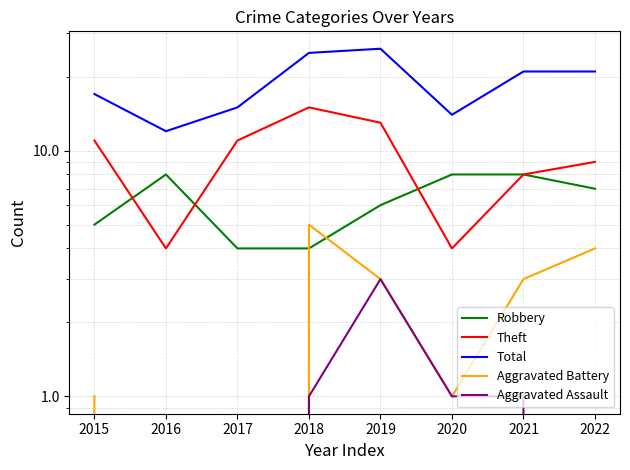

How many Robbery values are between 5 and 8?

6